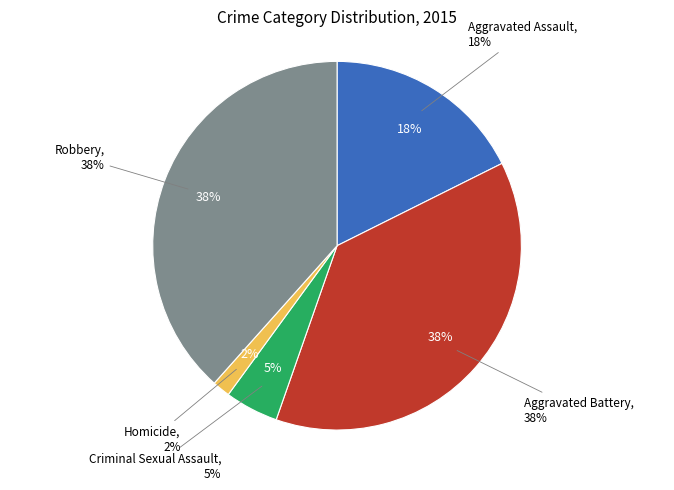

Is there a majority slice in this chart?

No